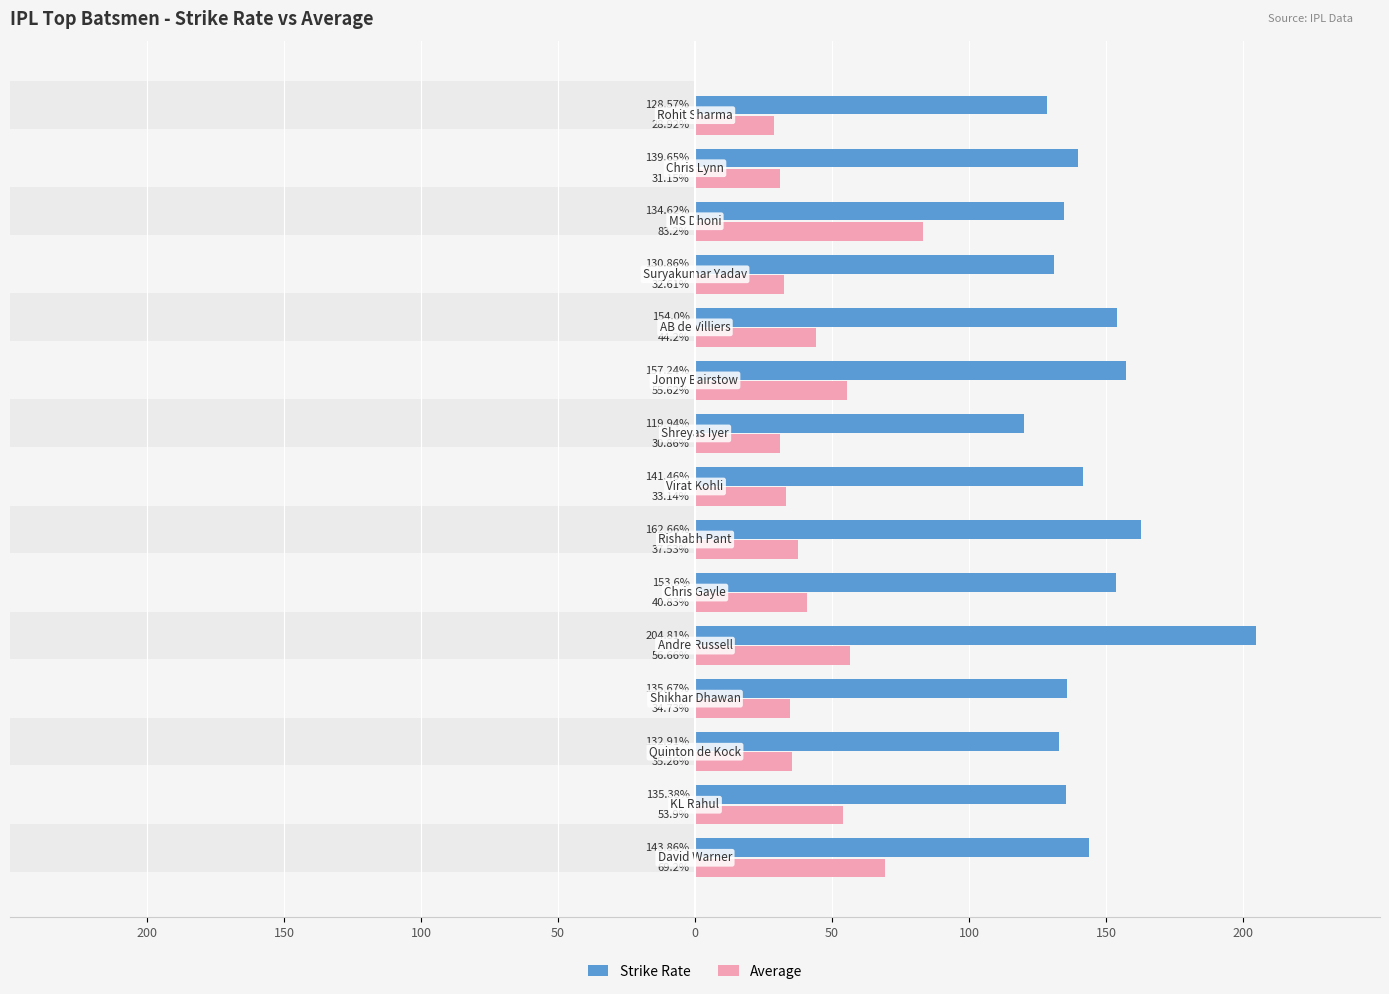

What is the value of the Strike Rate bar at the 3rd from the left?

132.9